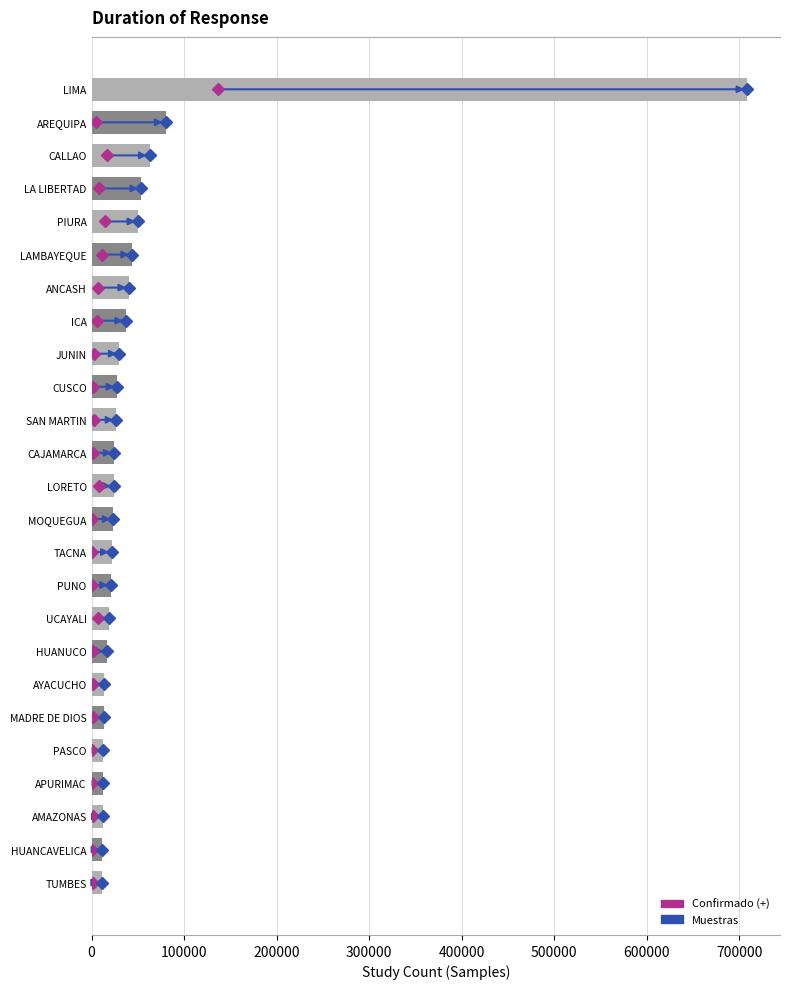

What is the change in value from LORETO to LAMBAYEQUE?

+19838